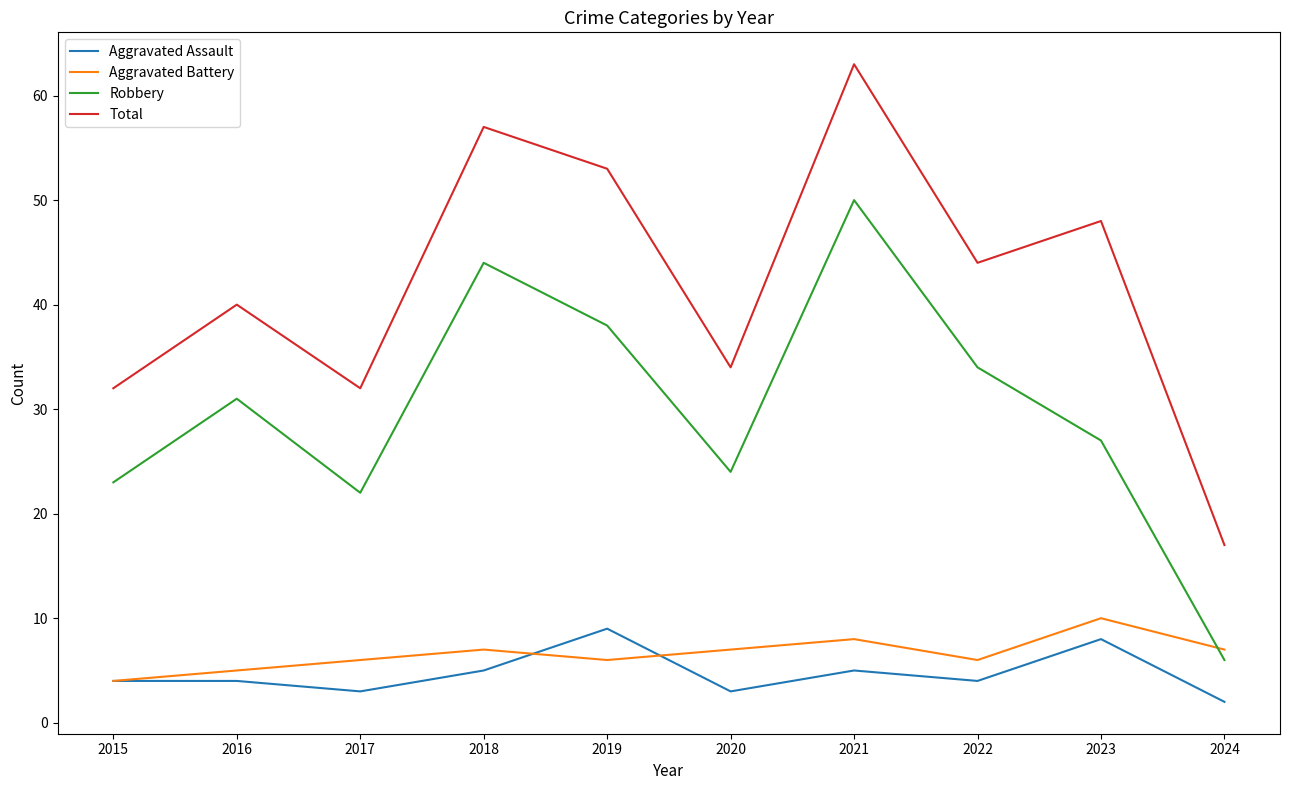

What value does the Total series have at 2024?

17